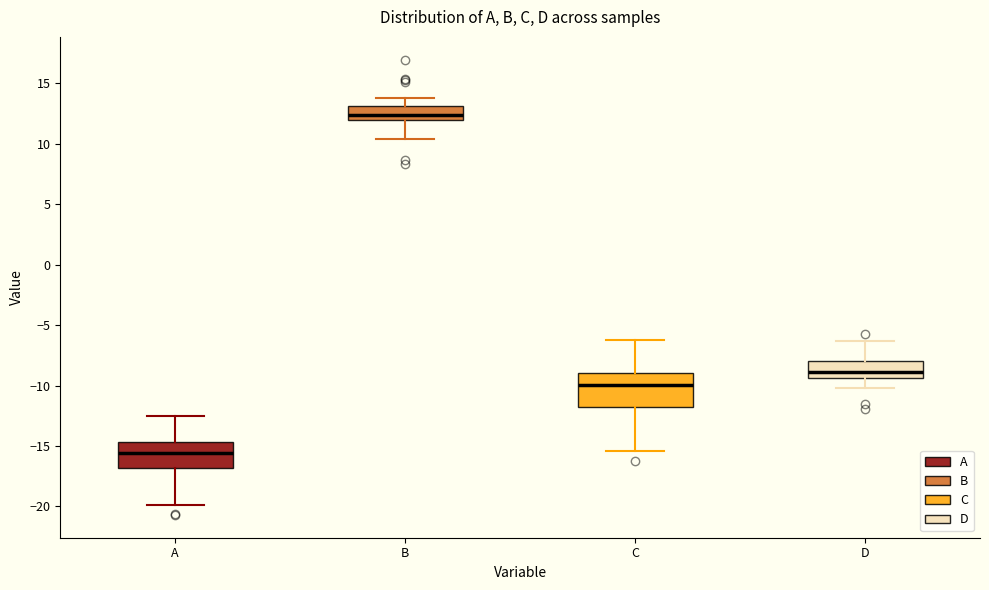

Where is the lower edge of the box for B on the y-axis? The values are not printed on the chart, so give them approximately, as read against the axis.

12.0